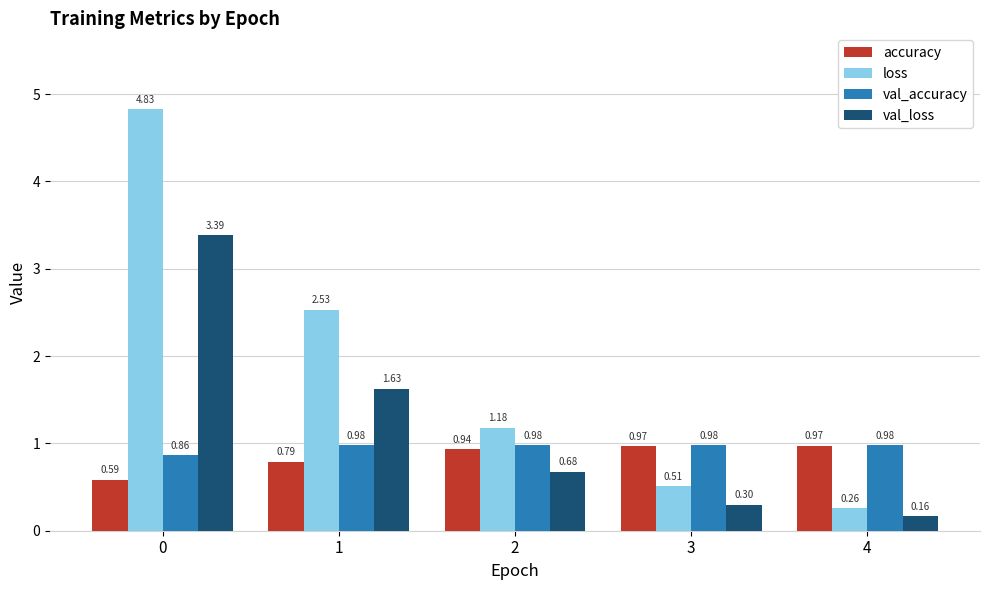

What is the average value of the loss series?

1.9